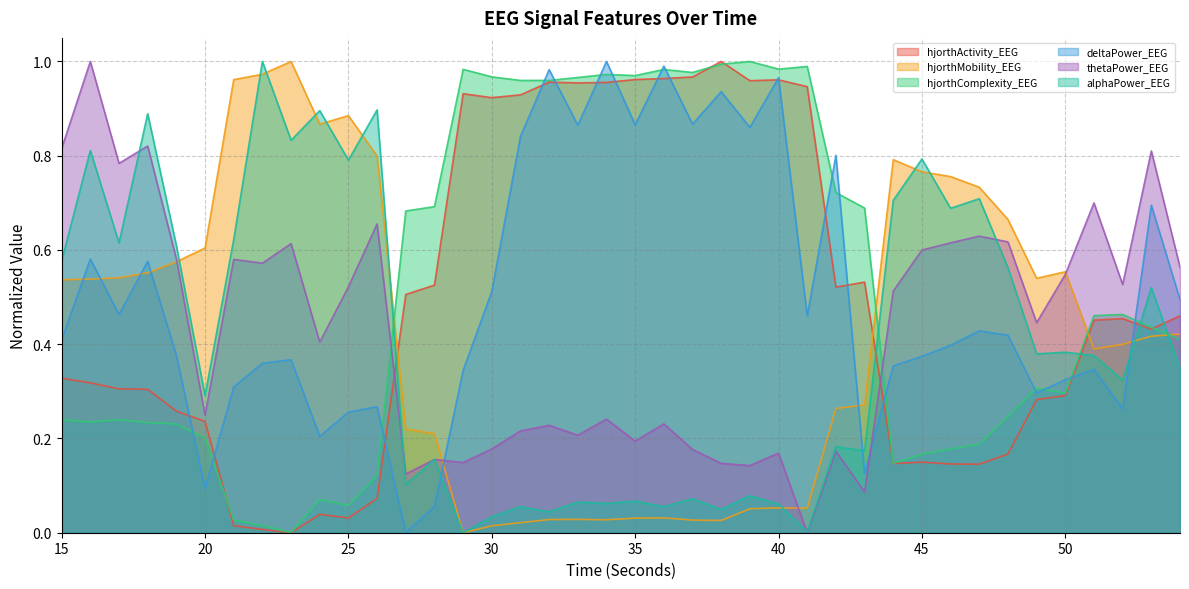

The value of hjorthMobility_EEG at 43 is 0.1. True or false?

False